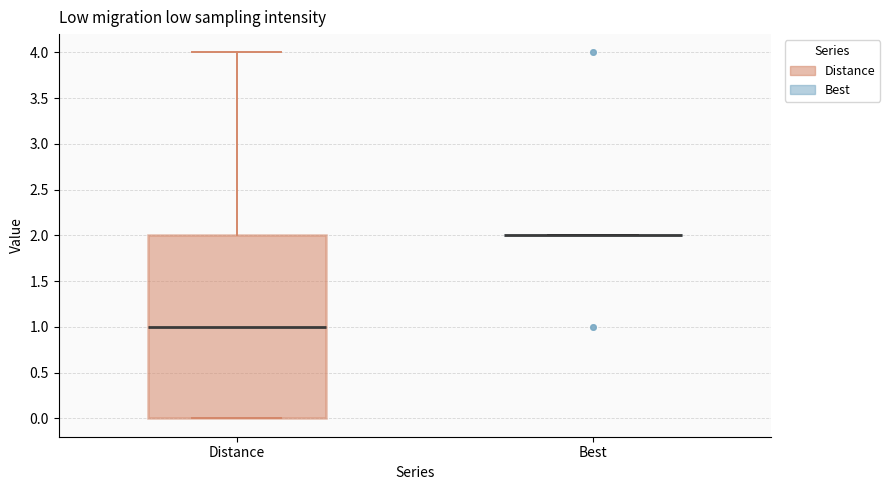

Comparing the boxes themselves (not the whiskers), which one is the tallest?

Distance